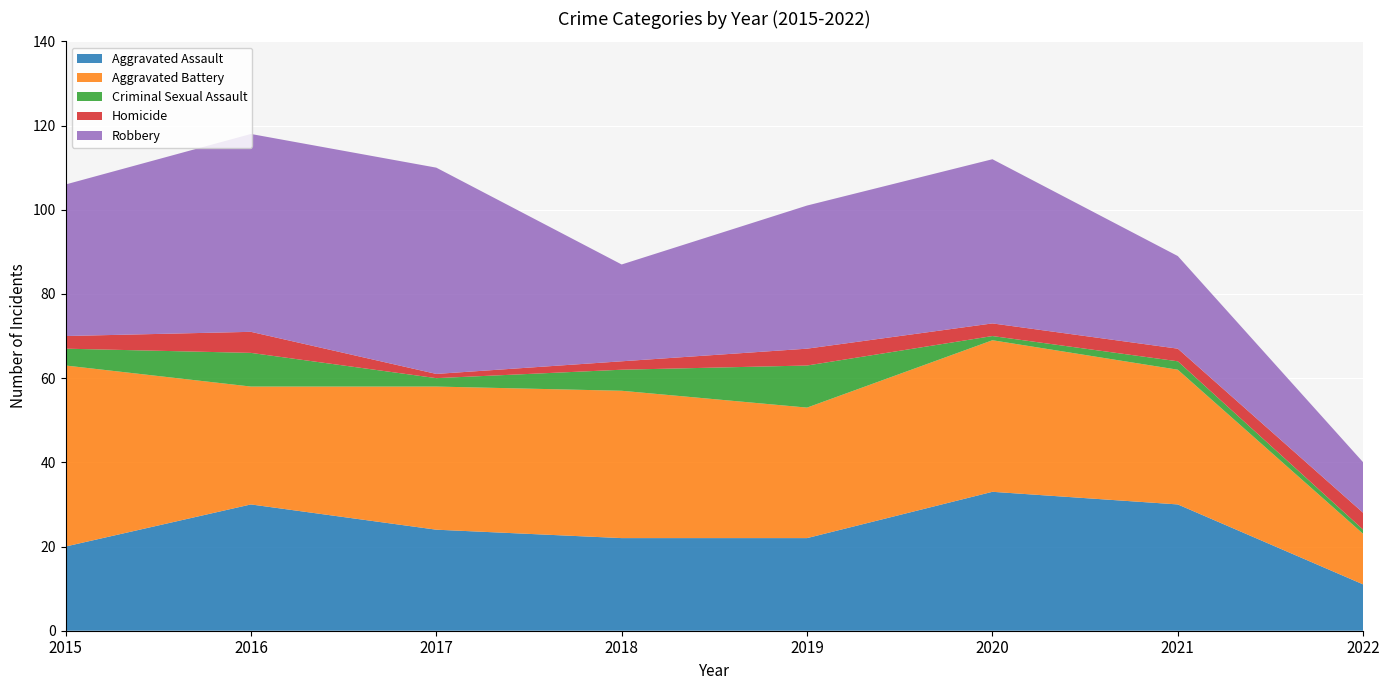

Reading right to left, what are all the values shown in this chart?

Aggravated Assault: 2022=11	2021=30	2020=33	2019=22	2018=22	2017=24	2016=30	2015=20
Aggravated Battery: 2022=12	2021=32	2020=36	2019=31	2018=35	2017=34	2016=28	2015=43
Criminal Sexual Assault: 2022=1	2021=2	2020=1	2019=10	2018=5	2017=2	2016=8	2015=4
Homicide: 2022=4	2021=3	2020=3	2019=4	2018=2	2017=1	2016=5	2015=3
Robbery: 2022=12	2021=22	2020=39	2019=34	2018=23	2017=49	2016=47	2015=36